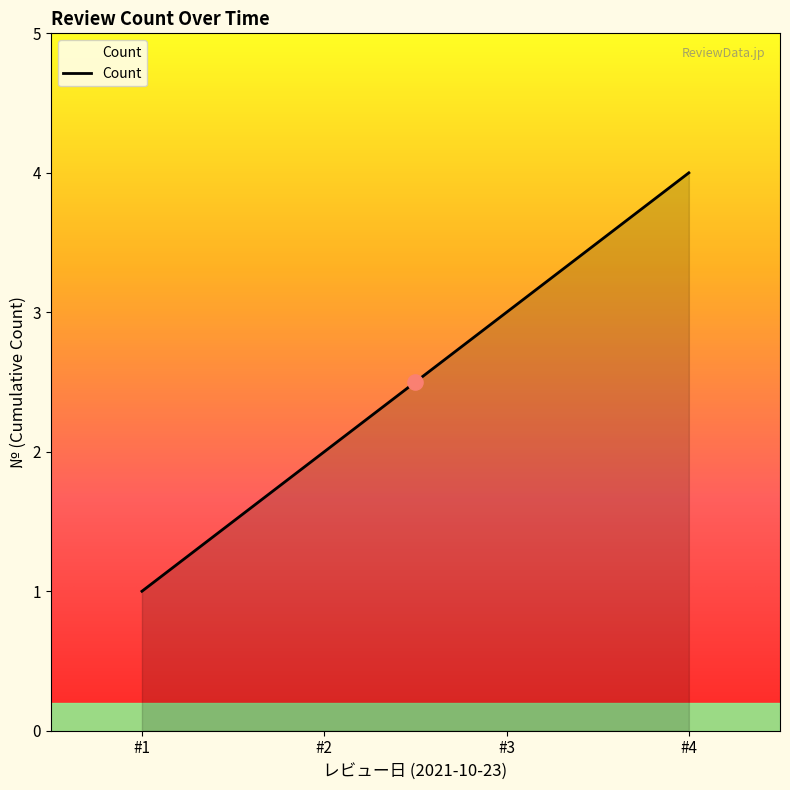

The Count series shows 4 at #4. True or false?

True